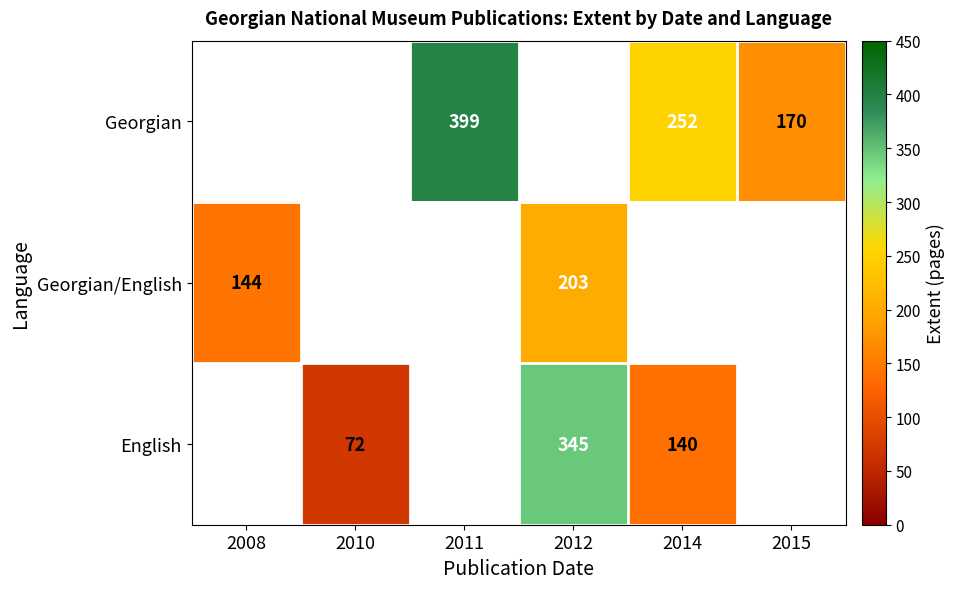

The value of English at 2010 is 72. True or false?

True